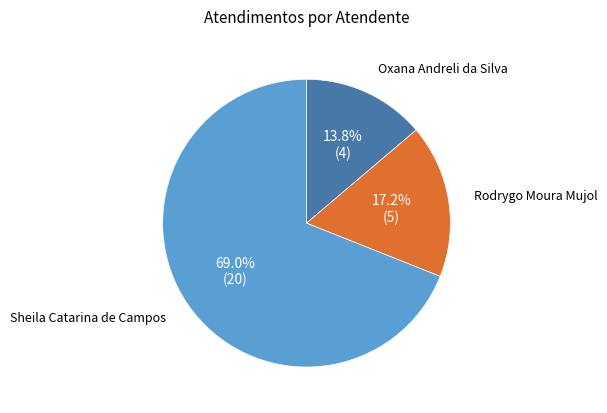

Which category has the biggest portion of the pie?

Sheila Catarina de Campos